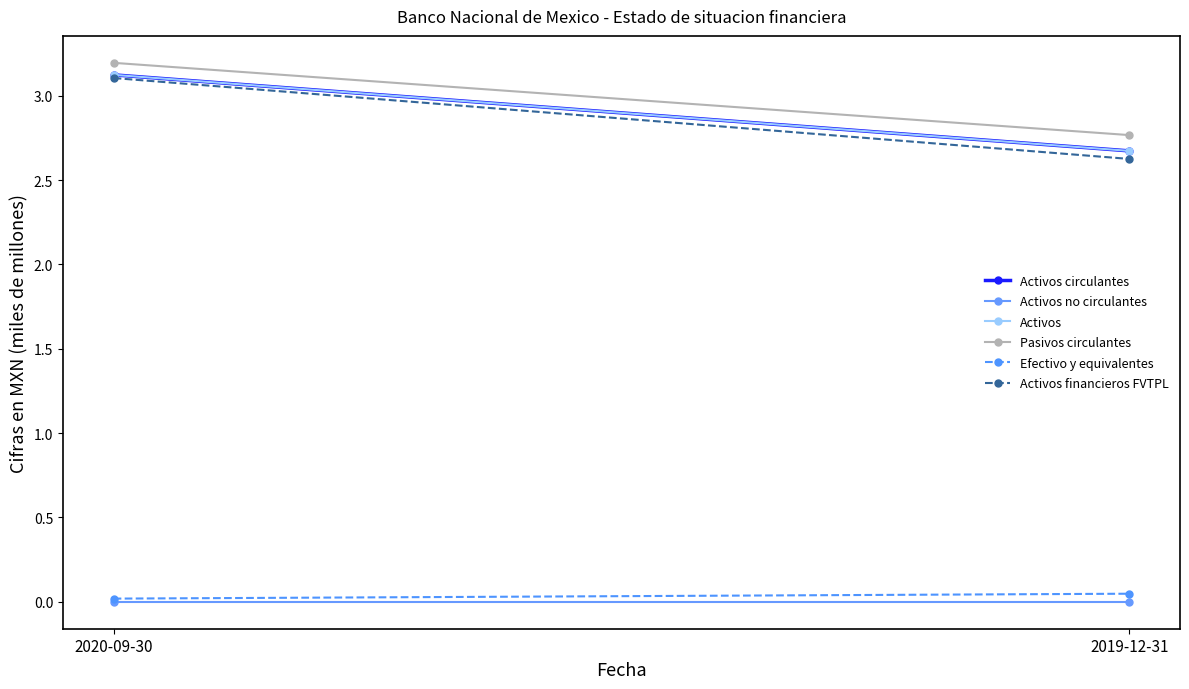

Between 2019-12-31 and 2020-09-30, which is larger?

2020-09-30